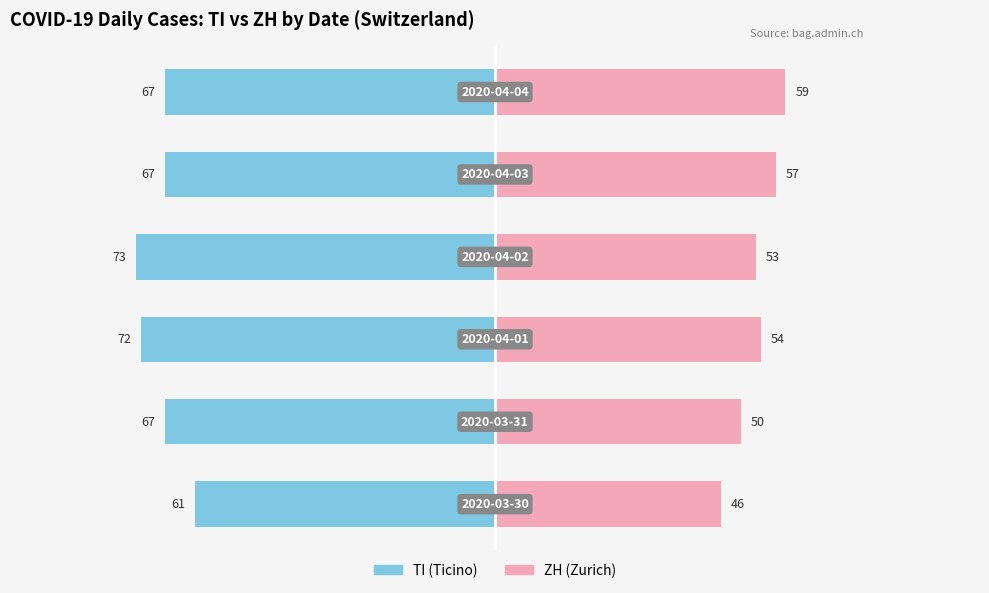

What are all the series names shown in the legend?

TI, ZH